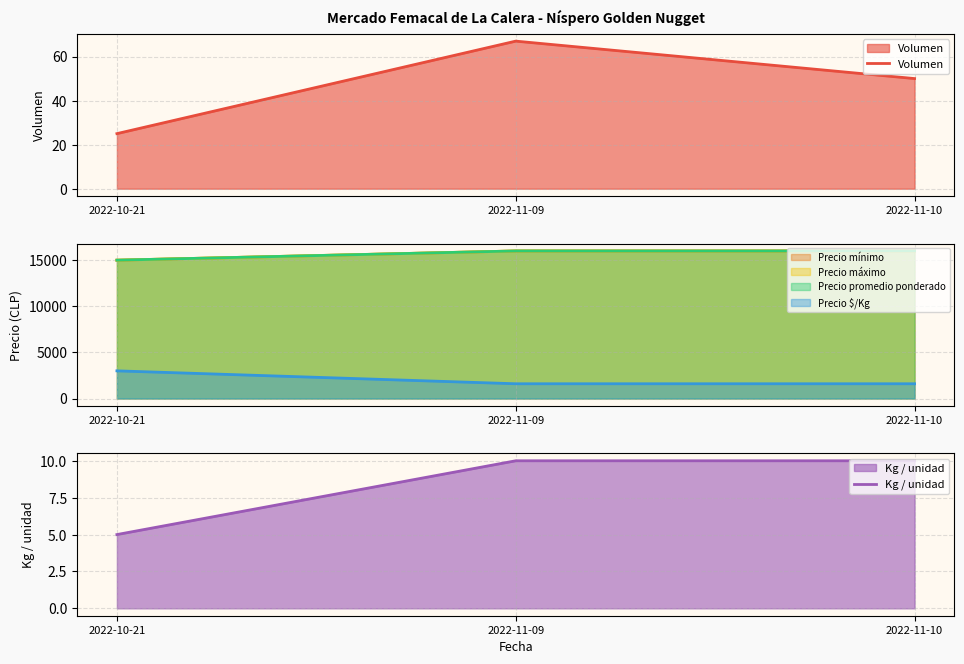

Where is Kg / unidad nearest to the value 7?

2022-10-21